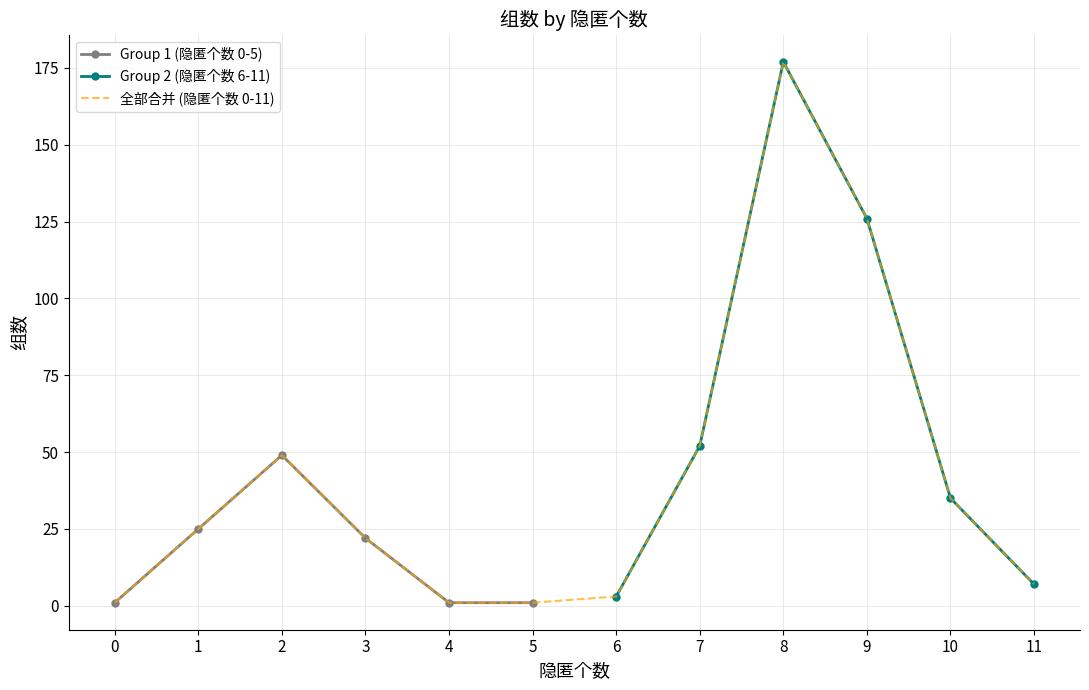

The value of Group 1 (隐匿个数 0-5) at 2 is 71. True or false?

False